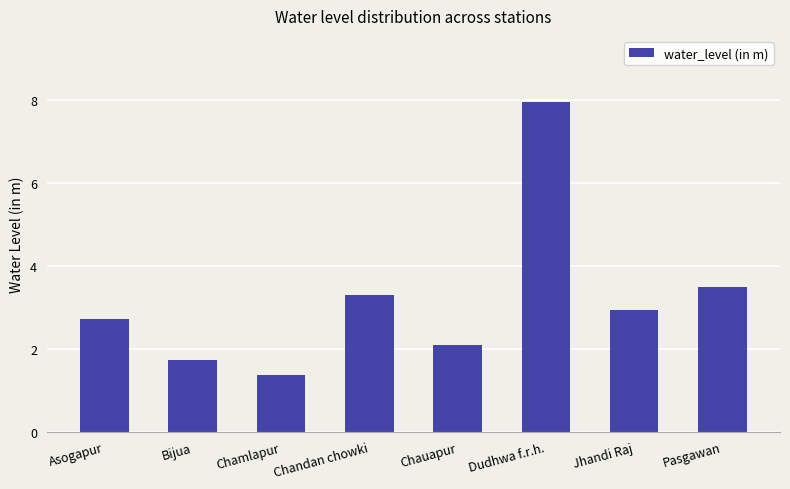

At which label does the data first exceed 2?

Asogapur